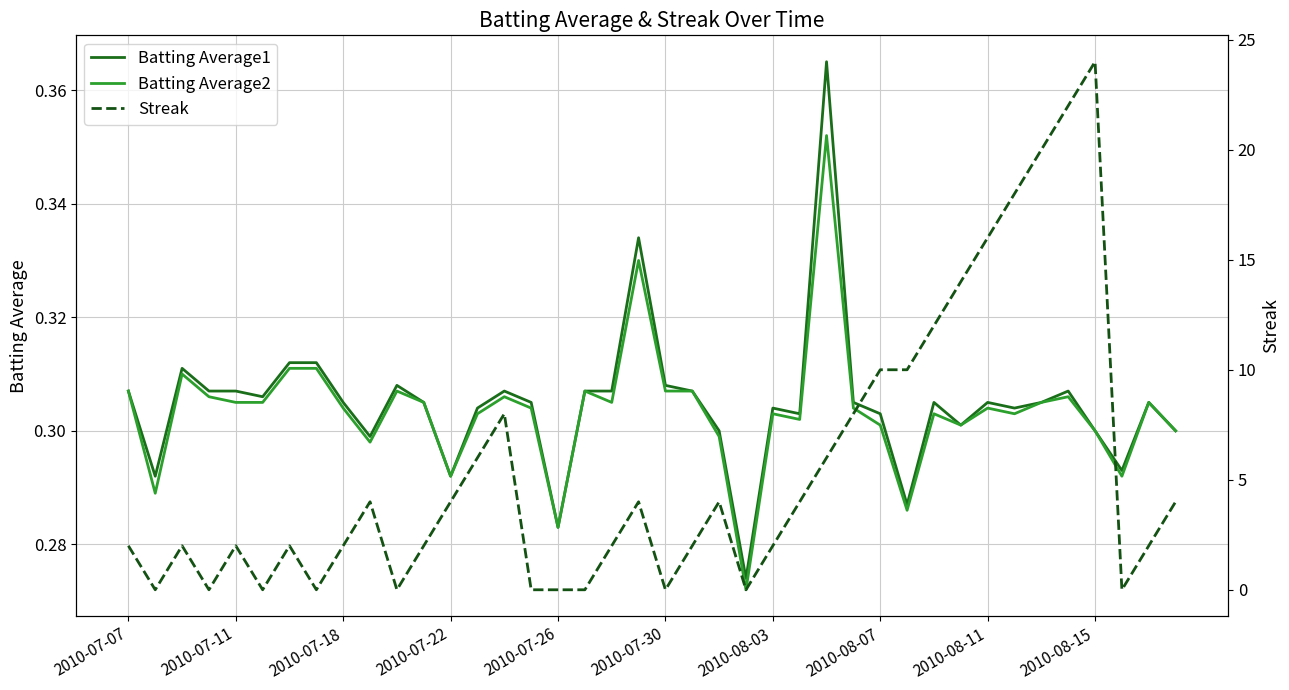

True or false: Batting Average1 has a value of 0.5 at 2010-07-30.

False